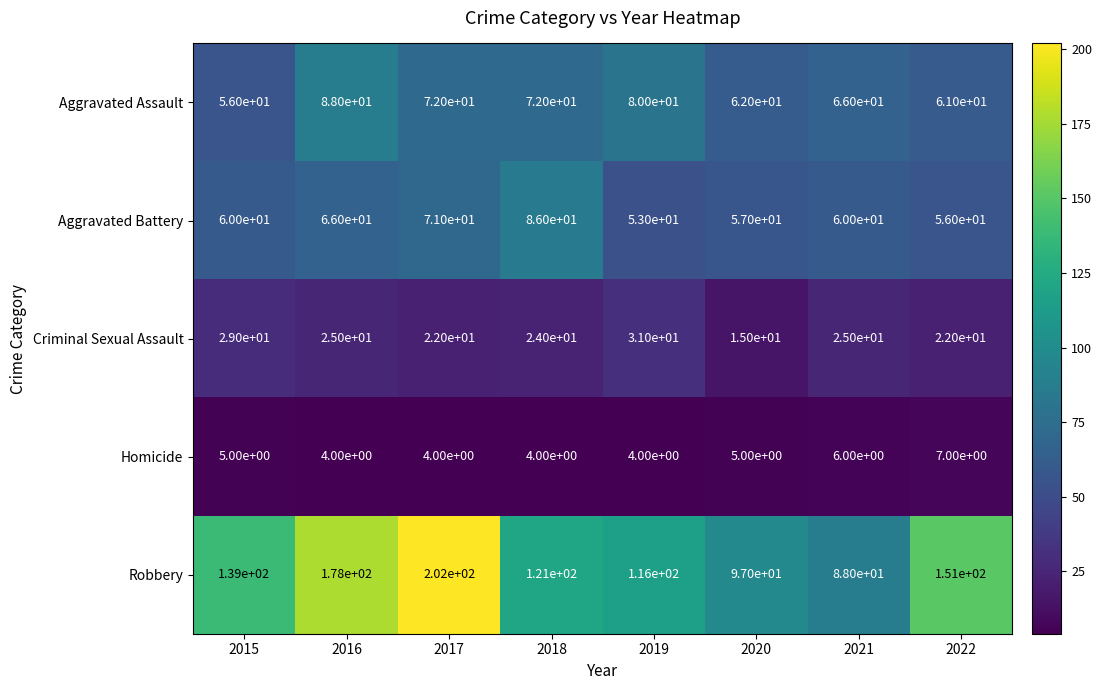

At which label does Criminal Sexual Assault reach its peak?

2019